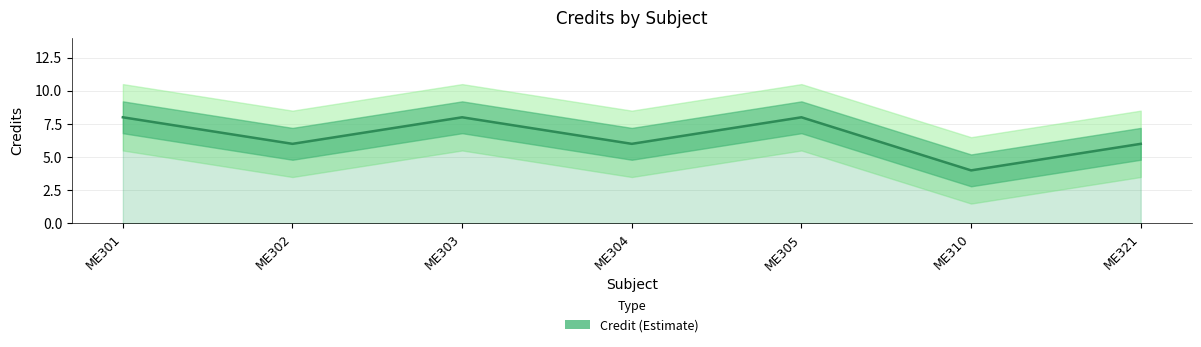

The chart shows a value of 8 at ME301. True or false?

True